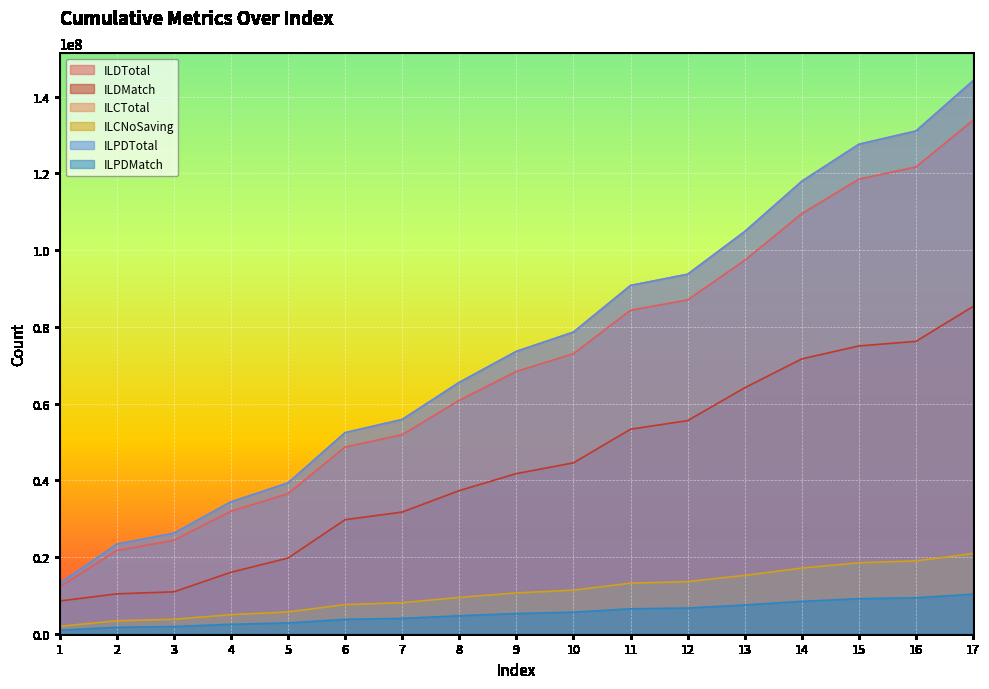

How many data points in ILDTotal are above 68368578?

8